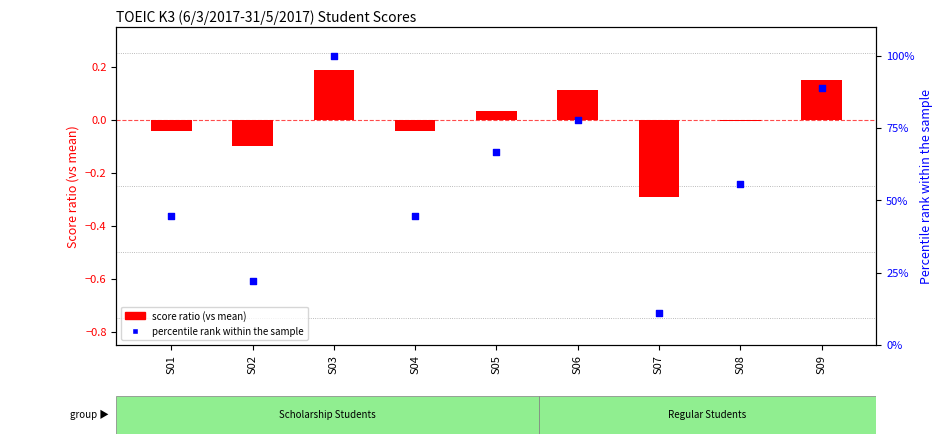

Which series reaches the maximum Y coordinate?

Percentile rank within sample